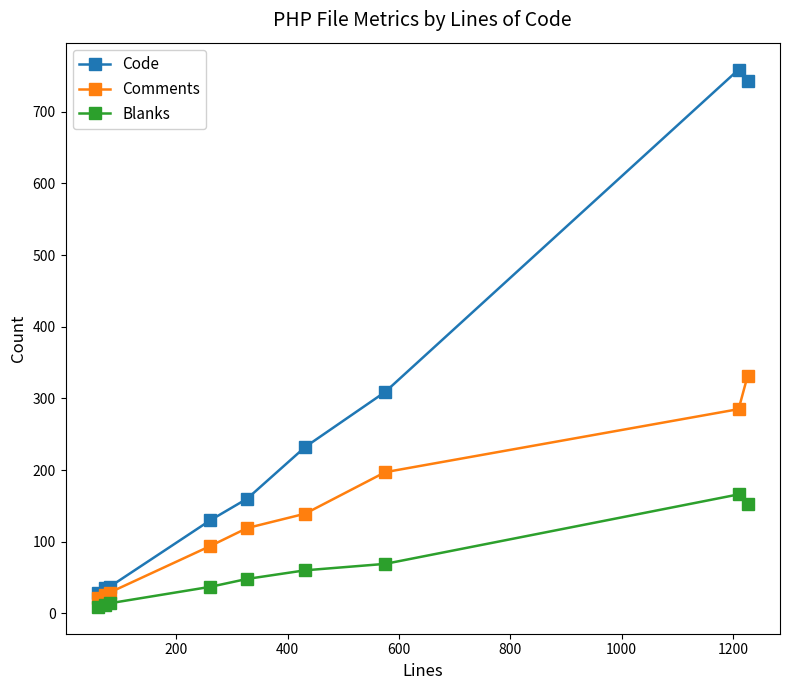

How many distinct data groups are displayed?

3